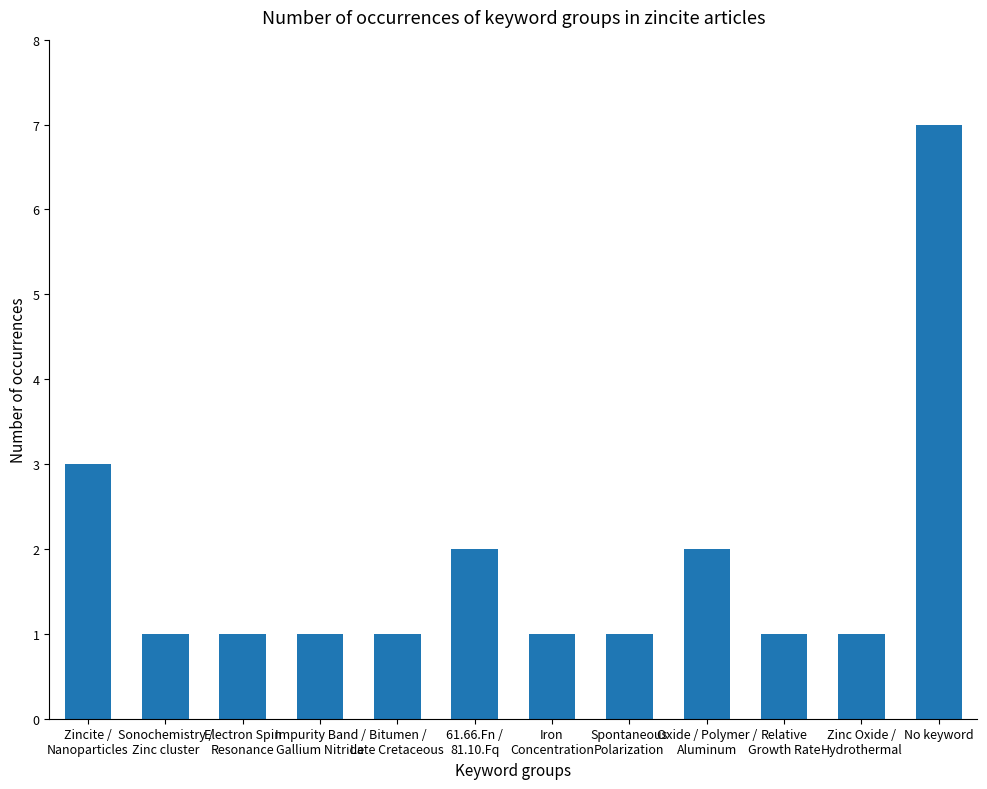

Which has a higher value, Spontaneous
Polarization or 61.66.Fn /
81.10.Fq?

61.66.Fn /
81.10.Fq